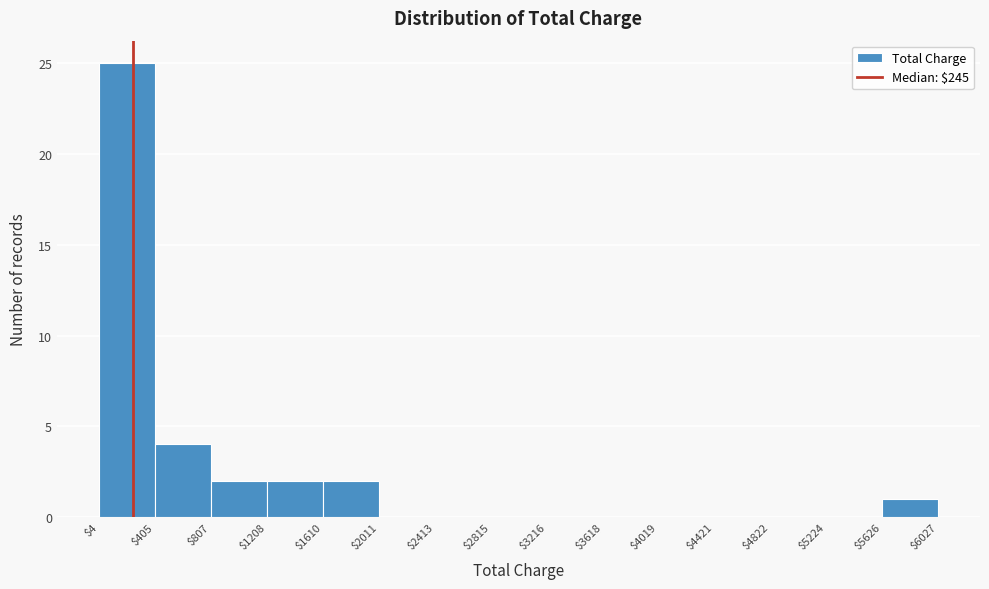

Reading left to right, list every bar in this chart as the range it spans on the x-axis followed by its height. The values are not printed on the chart, so give them approximately, as read against the axis.

$4 to $405: 25
$405 to $807: 4
$807 to $1208: 2
$1208 to $1610: 2
$1610 to $2011: 2
$2011 to $2413: 0
$2413 to $2815: 0
$2815 to $3216: 0
$3216 to $3618: 0
$3618 to $4019: 0
$4019 to $4421: 0
$4421 to $4822: 0
$4822 to $5224: 0
$5224 to $5626: 0
$5626 to $6027: 1